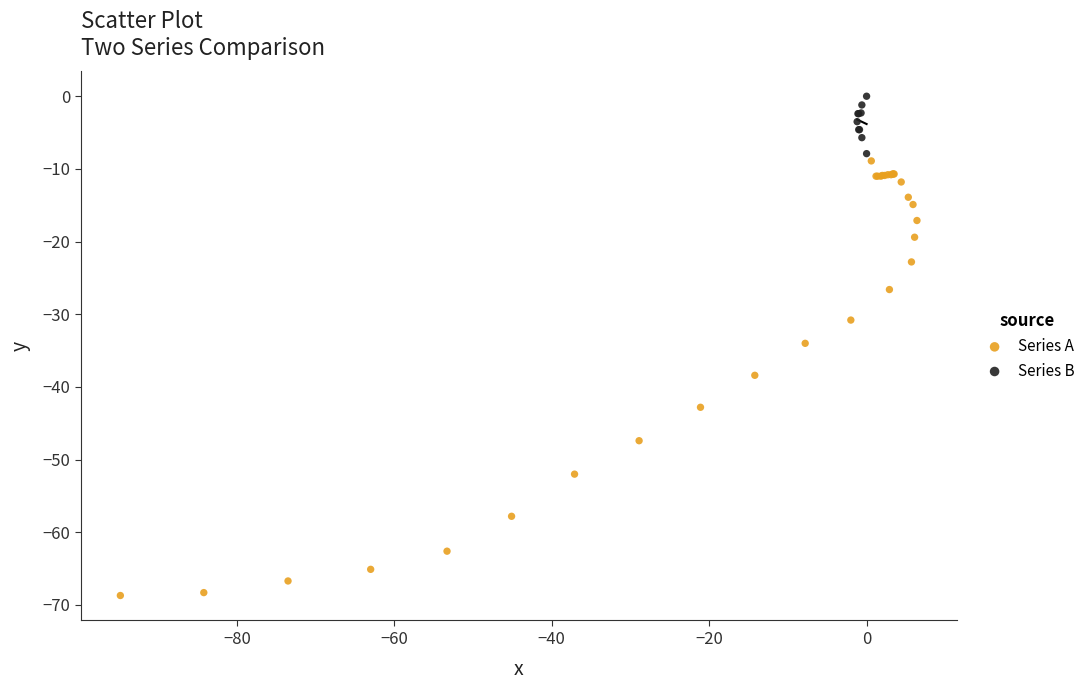

Which series contains the lowest Y value?

Series A